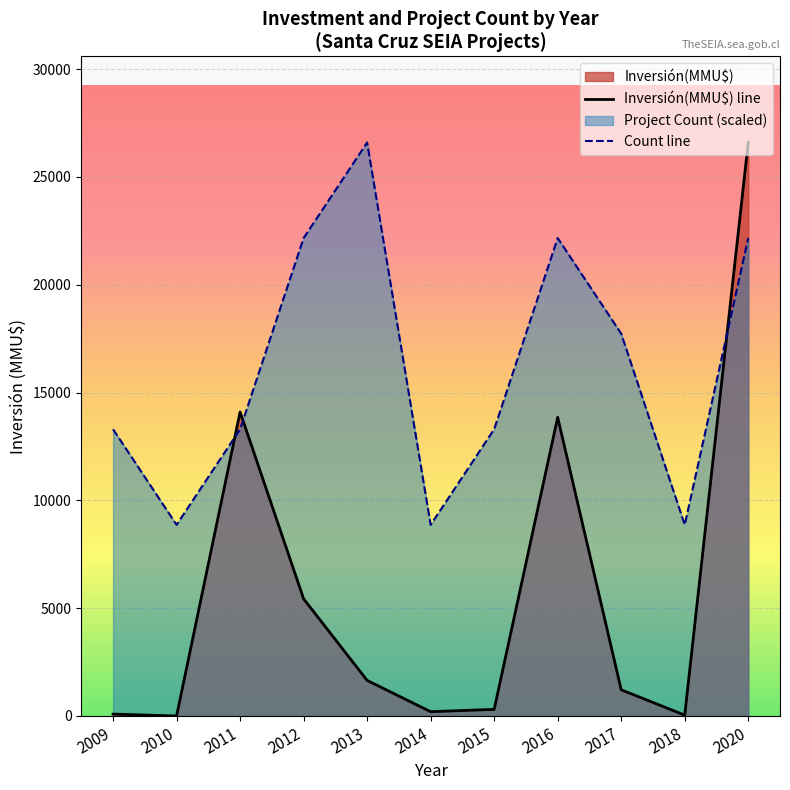

What is the value of the Inversión(MMU$) line point at the 9th from the left?

1216.0